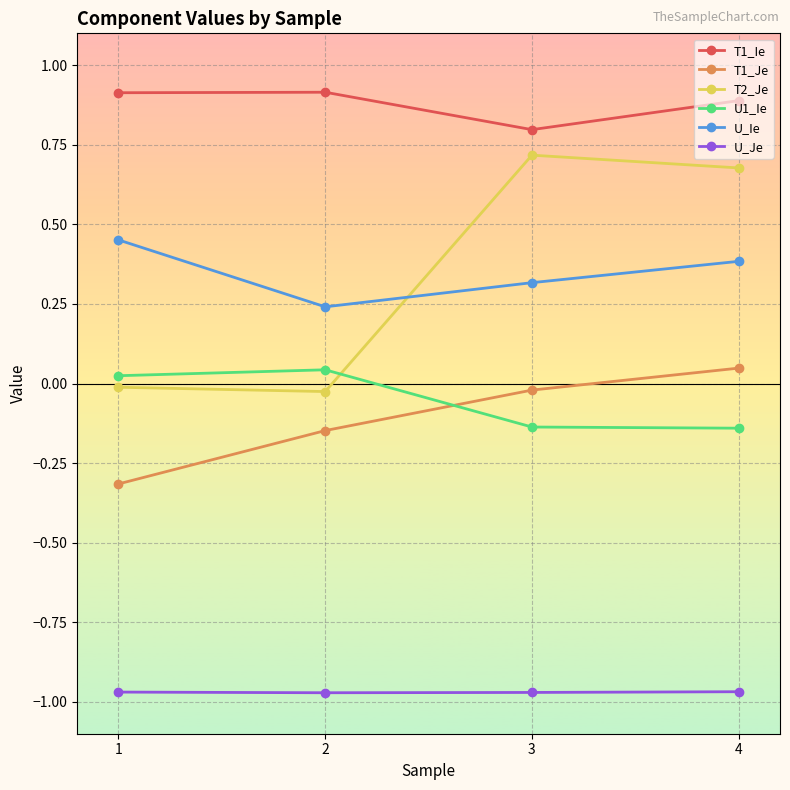

Which series has the largest range (max minus min)?

T2_Je